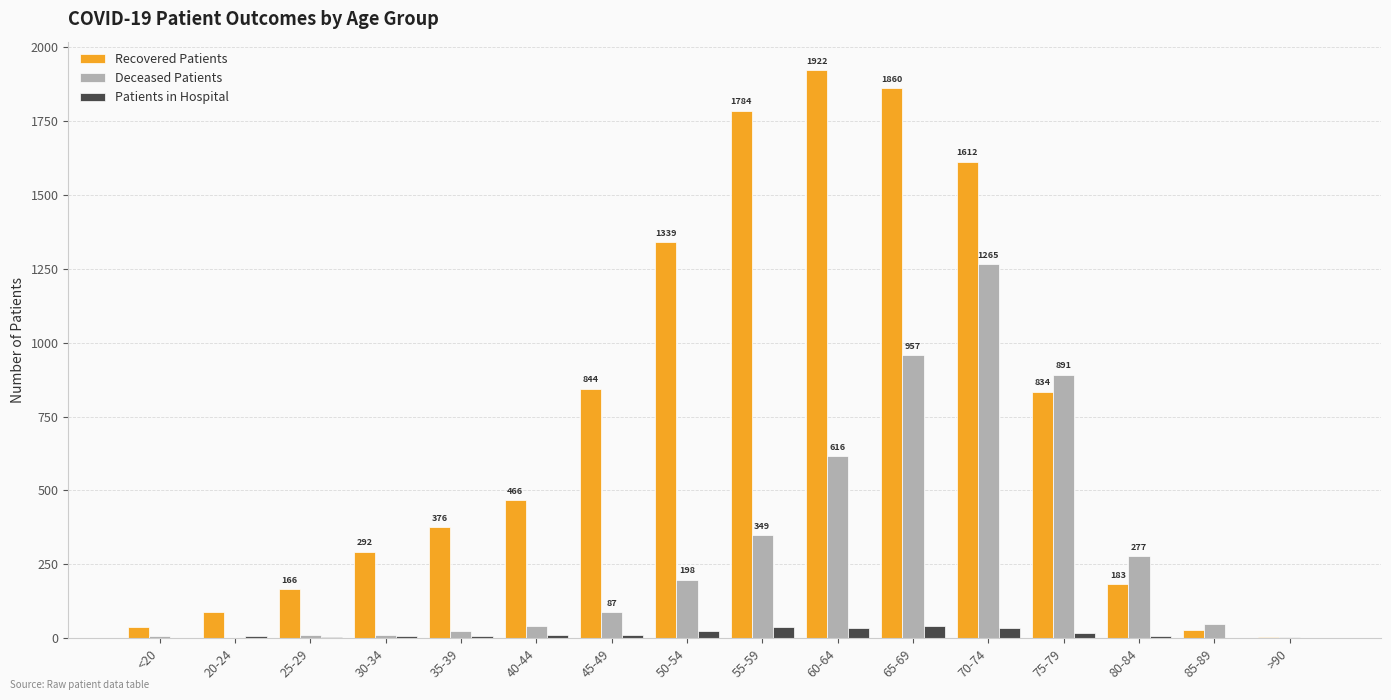

What is the sum of all Deceased Patients values?

4784